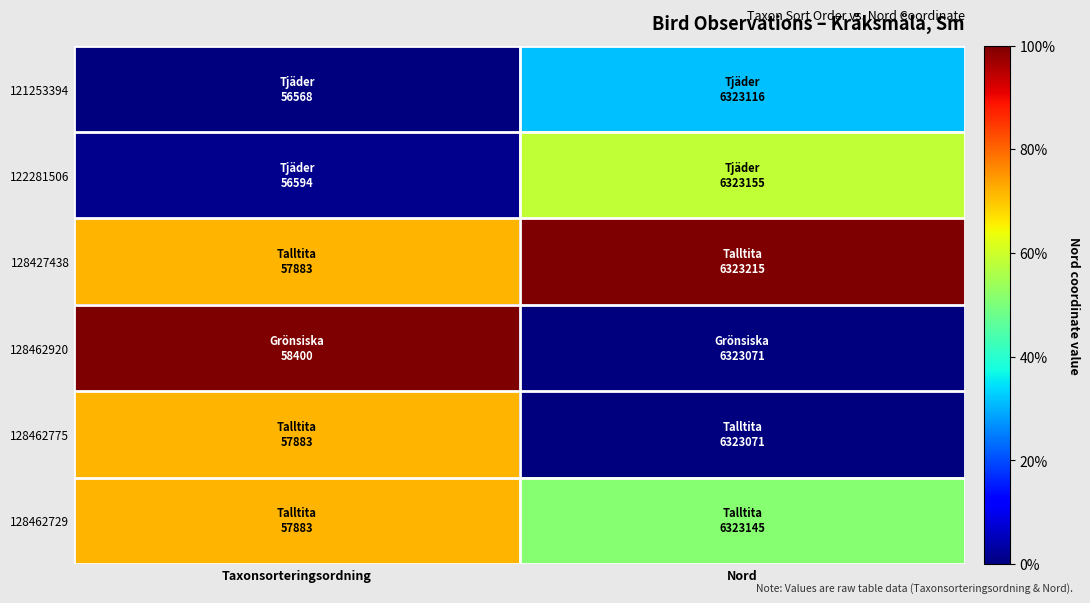

Rank the series at Taxonsorteringsordning from highest to lowest value.

128462920, 128427438, 128462775, 128462729, 122281506, 121253394